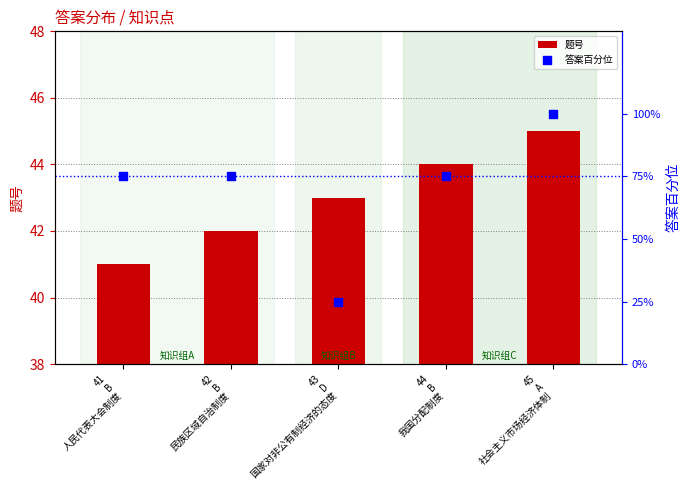

Which series has the largest total across all categories?

答案百分位